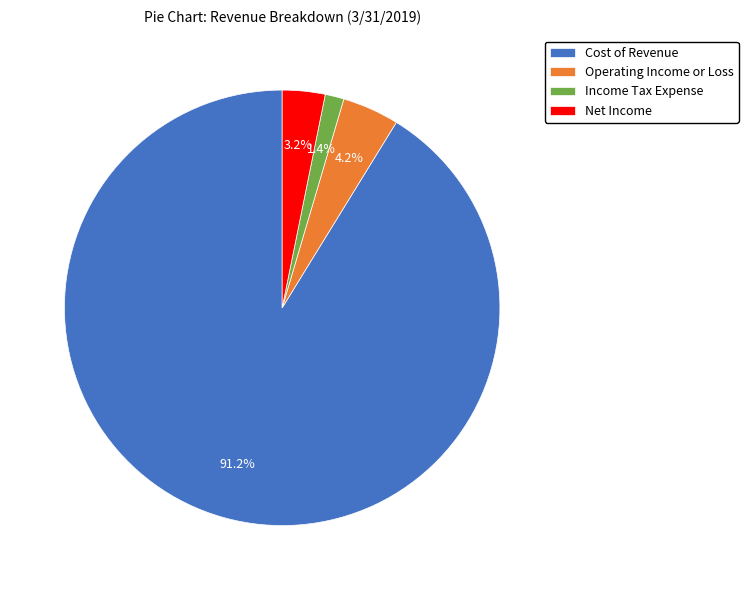

How many slices are in this pie chart?

4